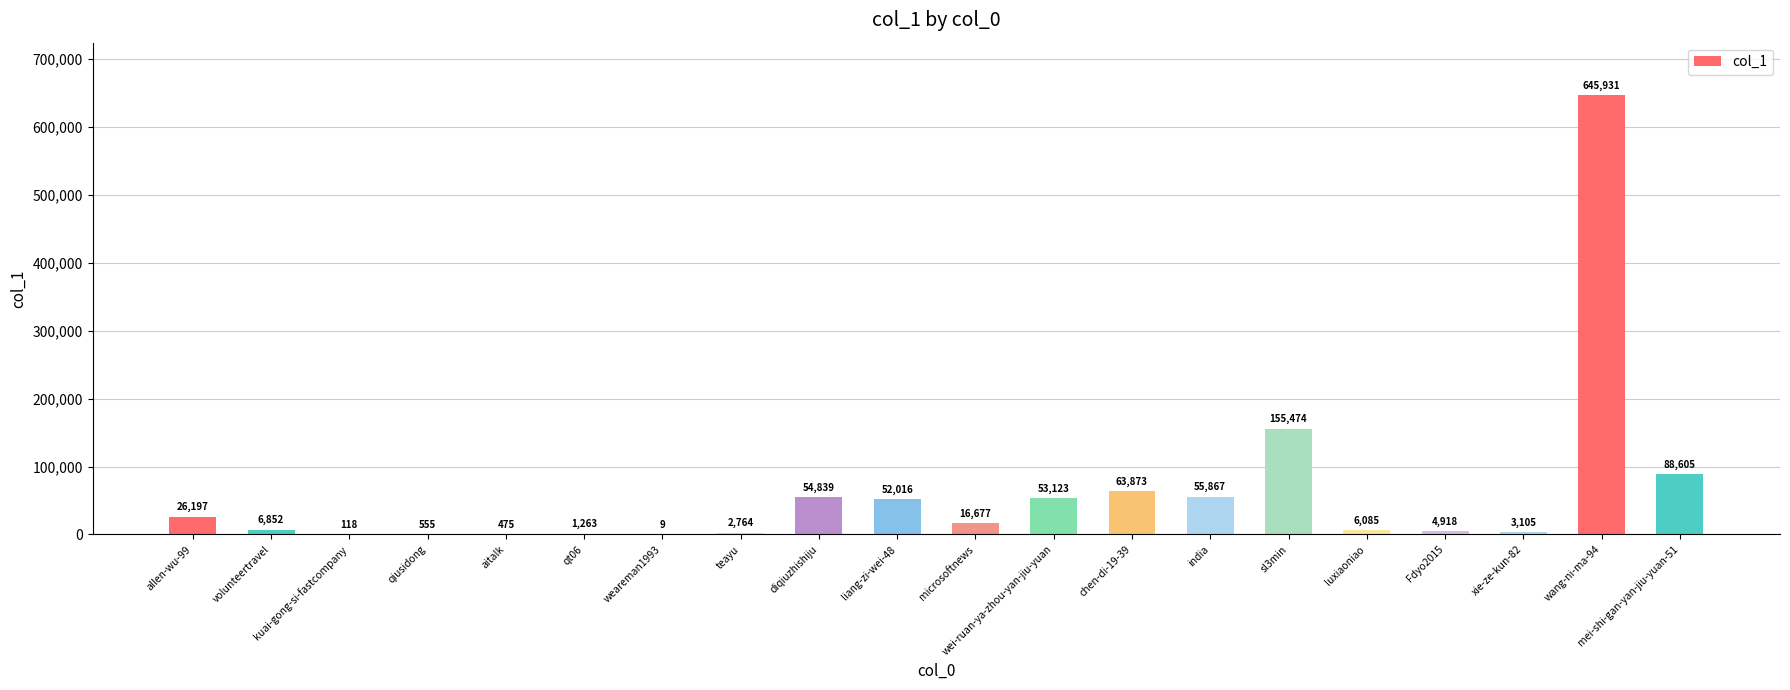

Where is the data nearest to the value 322970?

sl3min